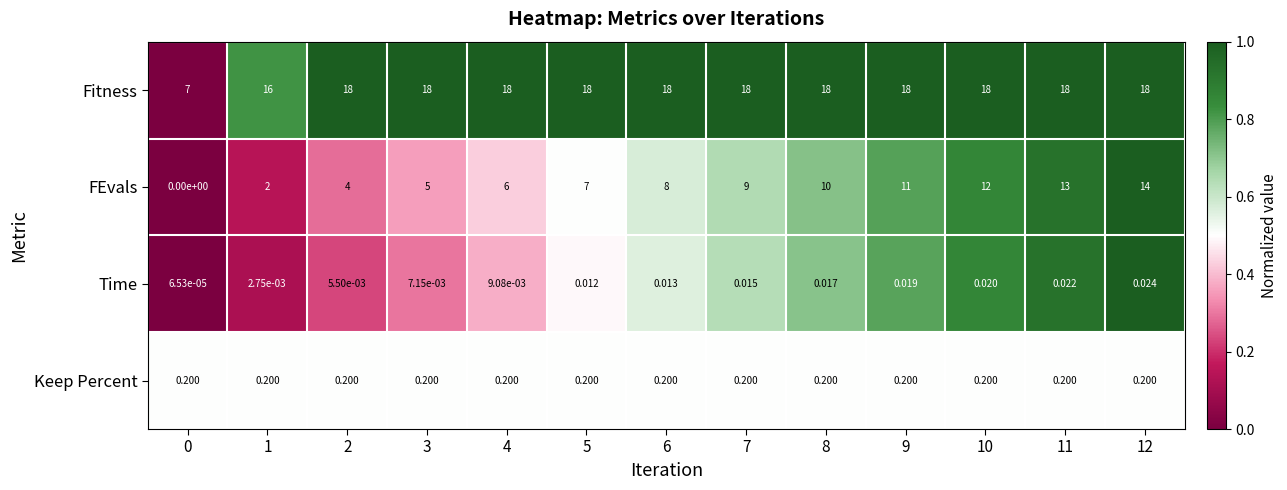

Which series has the widest spread of values?

FEvals